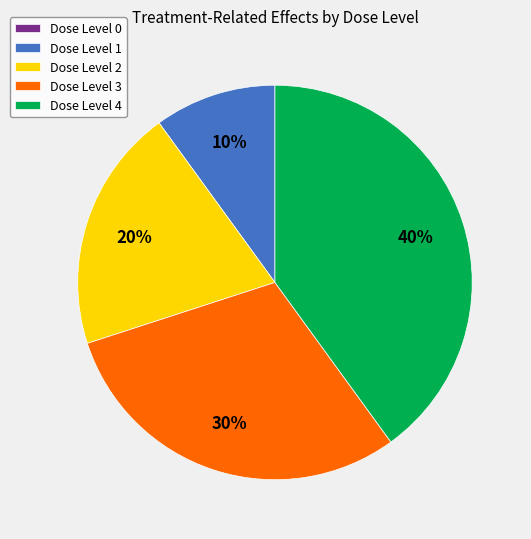

Does Dose Level 2 represent more than half of the total?

No